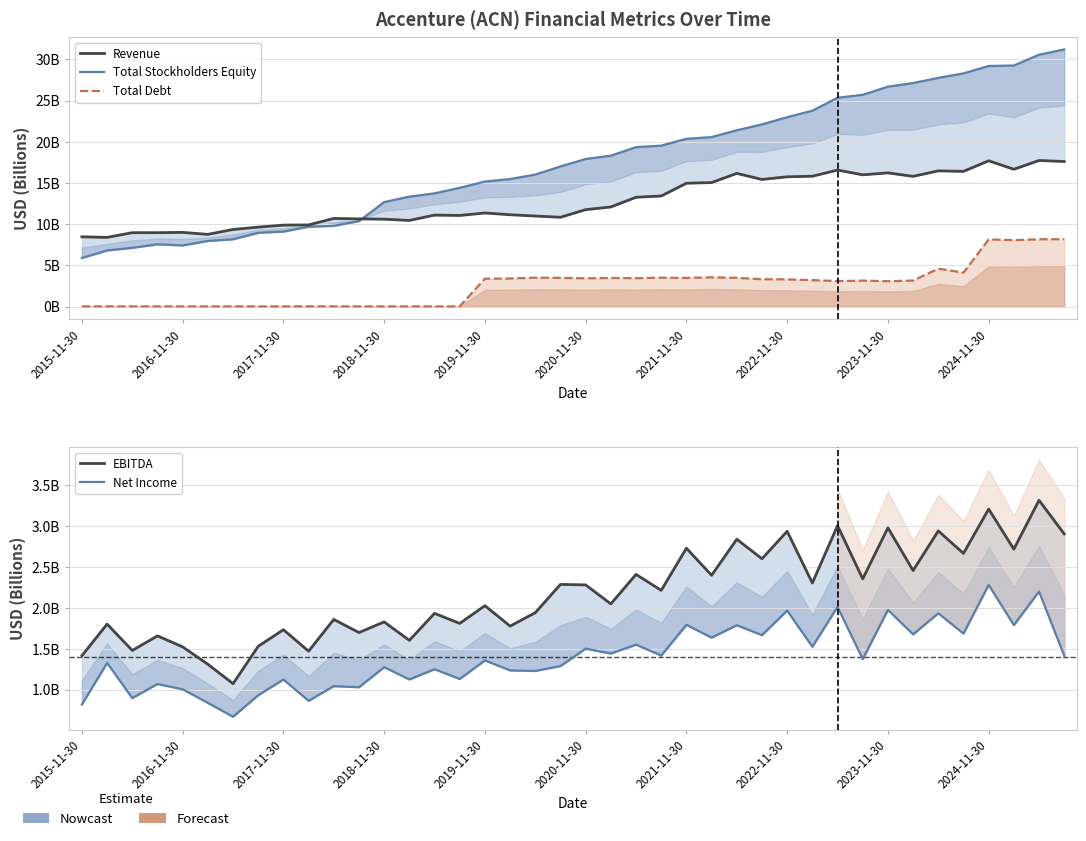

What is the difference between the maximum and second lowest values in the Net Income series?

1.5